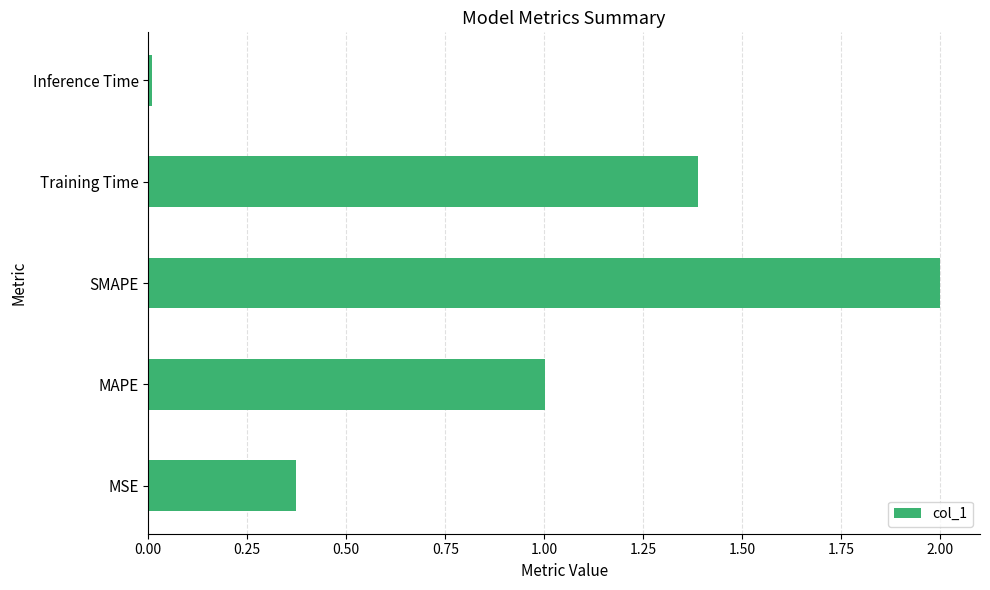

Count the number of values greater than 1.

3